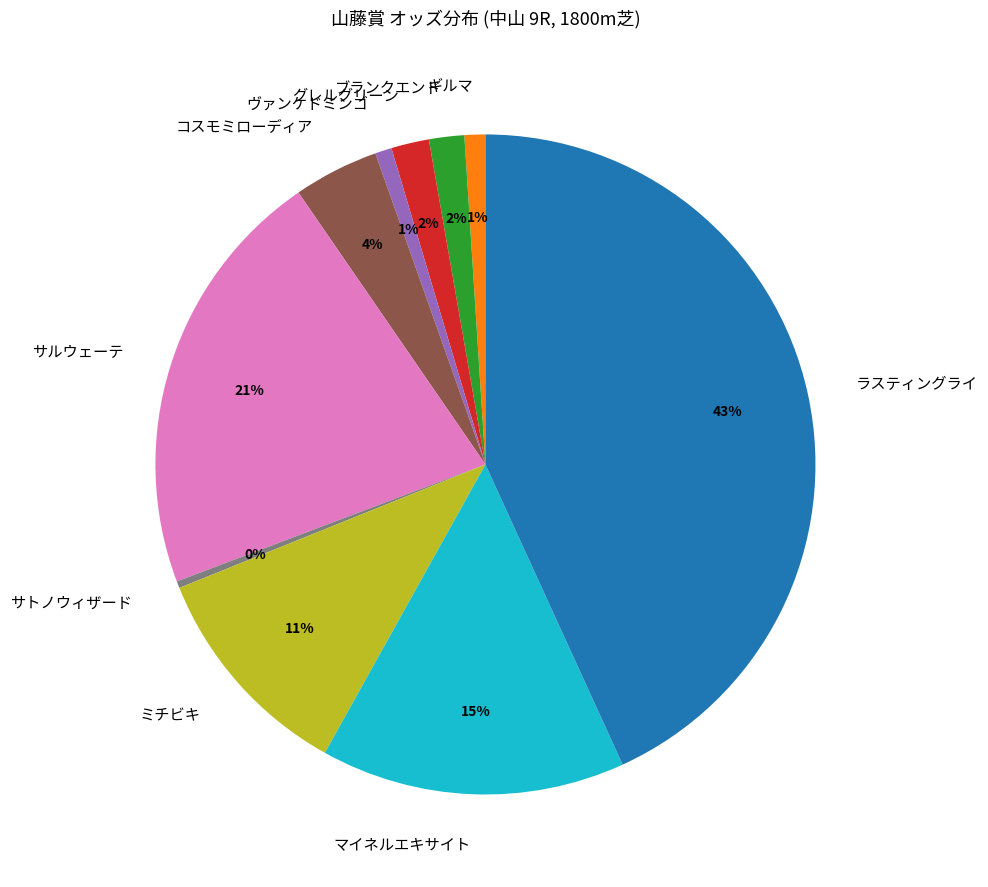

Combined, do マイネルエキサイト and ギルマ account for over 50%?

No